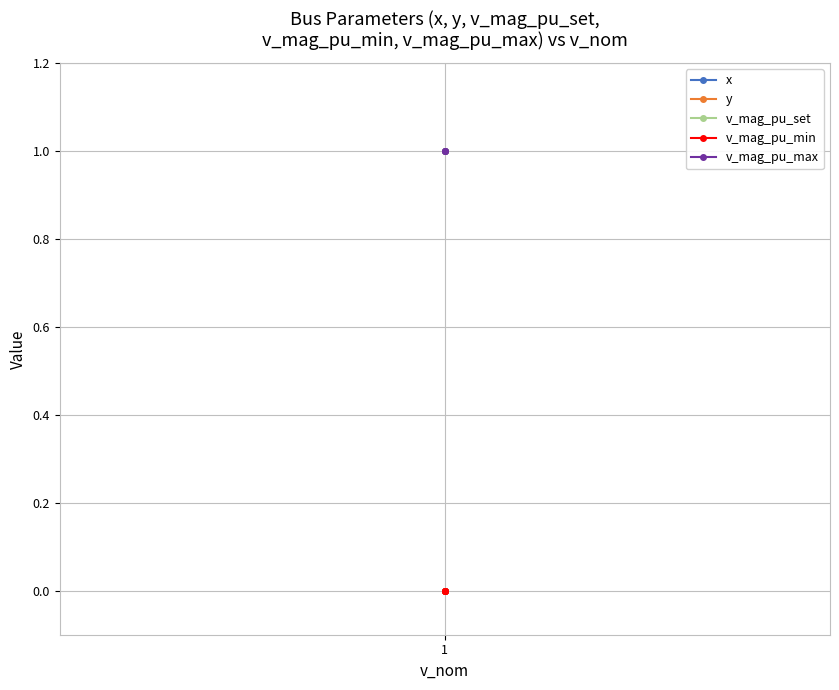

Which series has the largest range (max minus min)?

x